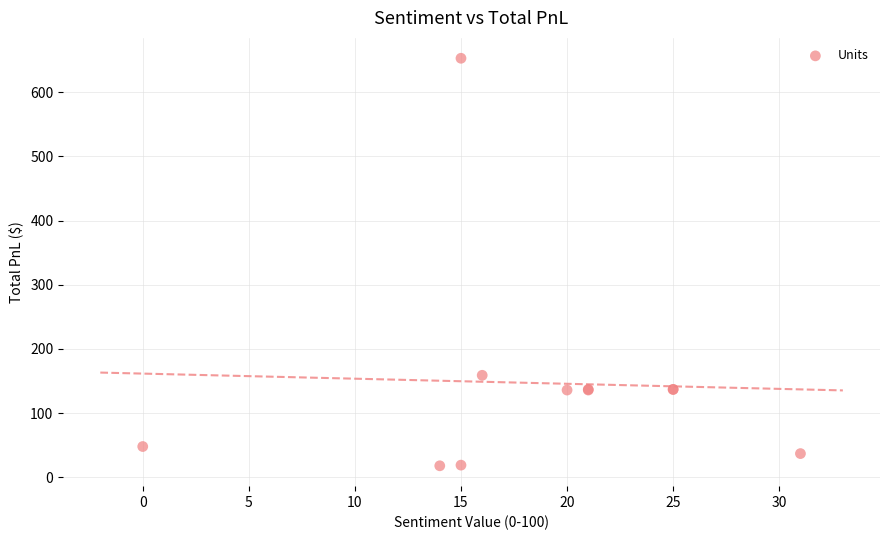

What Y value in the scatter plot is closest to 335?

159